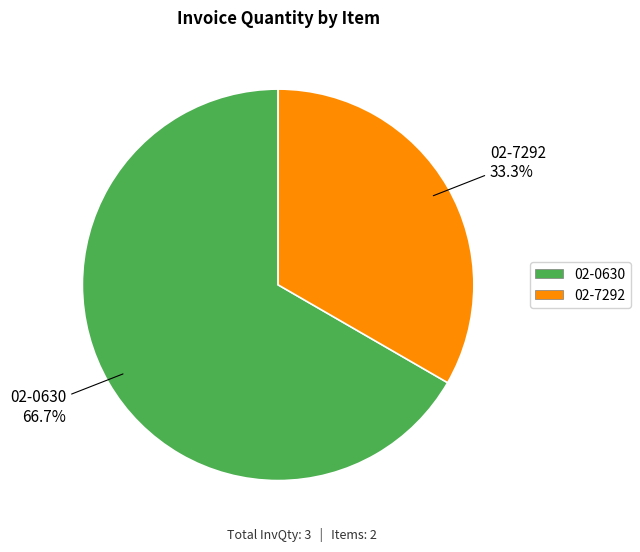

The 02-7292 slice represents 33% of the pie. True or false?

True